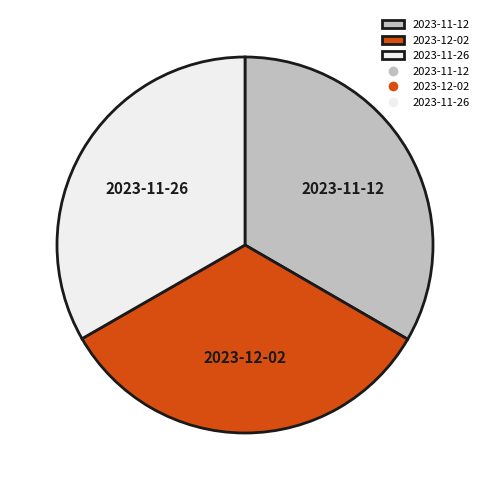

The 2023-11-26 slice represents 47% of the pie. True or false?

False